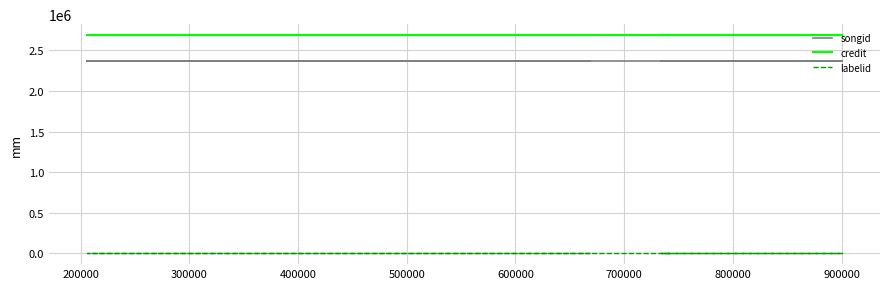

True or false: credit and labelid cross at least once.

False